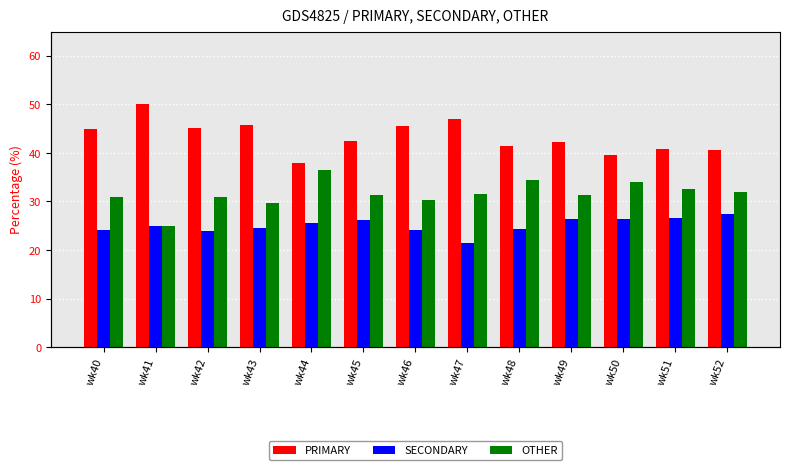

What is the value of the SECONDARY bar at the 10th from the left?

26.4